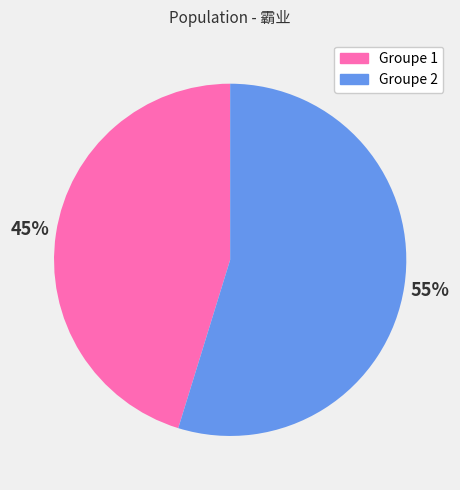

Combined, do Groupe 1 and Groupe 2 account for over 50%?

Yes